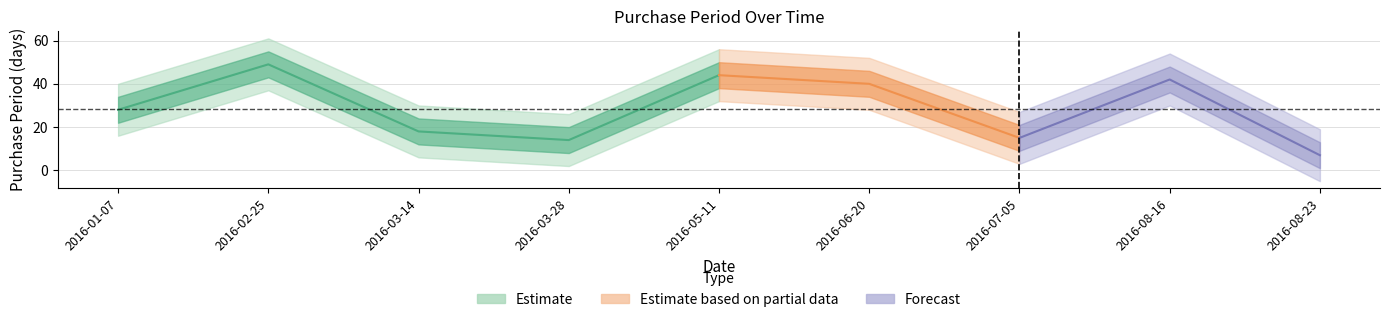

At which category does the chart reach its minimum across all series?

2016-08-23